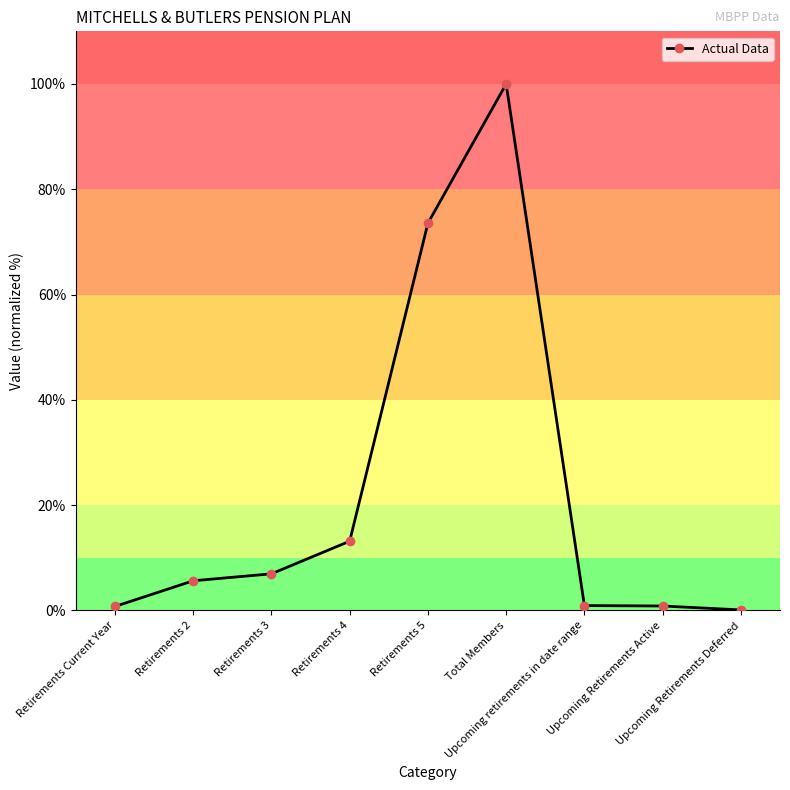

Where is the first local maximum?

Total Members